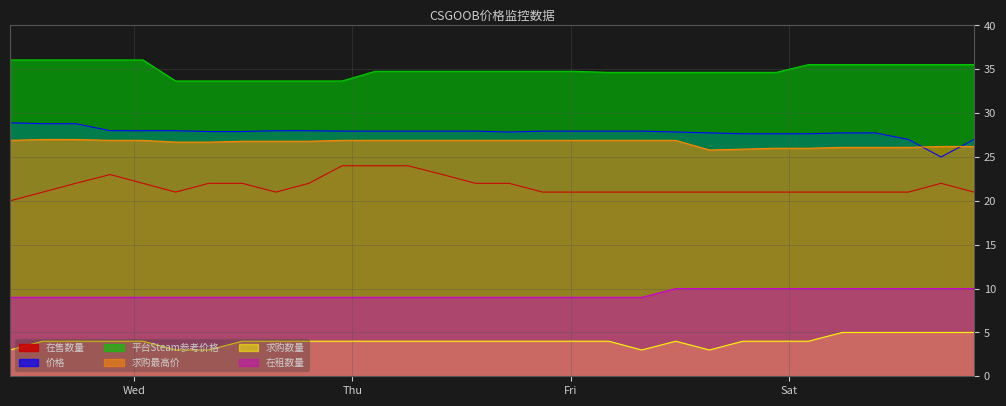

Reading right to left, list all the values displayed in this chart.

价格: 2023-09-23 20:18:54=27.0	2023-09-23 16:41:21=25.0	2023-09-23 13:06:48=27.0	2023-09-23 09:27:17=27.8	2023-09-23 05:51:04=27.8	2023-09-23 02:07:22=27.6	2023-09-22 22:33:22=27.6	2023-09-22 18:54:56=27.6	2023-09-22 15:14:07=27.8	2023-09-22 11:32:18=27.9	2023-09-22 07:47:38=27.9	2023-09-22 04:09:59=27.9	2023-09-22 00:33:30=27.9	2023-09-21 20:55:00=27.9	2023-09-21 17:14:02=27.9	2023-09-21 13:31:42=27.9	2023-09-21 09:54:20=27.9	2023-09-21 06:06:58=27.9	2023-09-21 02:29:15=27.9	2023-09-20 22:51:48=27.9	2023-09-20 19:13:14=28.0	2023-09-20 15:35:09=28.0	2023-09-20 11:53:56=27.9	2023-09-20 08:13:38=27.9	2023-09-20 04:35:01=28.0	2023-09-20 00:58:30=28.0	2023-09-19 21:22:41=28.0	2023-09-19 17:35:16=28.8	2023-09-19 13:59:09=28.8	2023-09-19 10:22:18=28.9
平台Steam参考价格: 2023-09-23 20:18:54=35.5	2023-09-23 16:41:21=35.5	2023-09-23 13:06:48=35.5	2023-09-23 09:27:17=35.5	2023-09-23 05:51:04=35.5	2023-09-23 02:07:22=35.5	2023-09-22 22:33:22=34.6	2023-09-22 18:54:56=34.6	2023-09-22 15:14:07=34.6	2023-09-22 11:32:18=34.6	2023-09-22 07:47:38=34.6	2023-09-22 04:09:59=34.6	2023-09-22 00:33:30=34.8	2023-09-21 20:55:00=34.8	2023-09-21 17:14:02=34.8	2023-09-21 13:31:42=34.8	2023-09-21 09:54:20=34.8	2023-09-21 06:06:58=34.8	2023-09-21 02:29:15=34.8	2023-09-20 22:51:48=33.7	2023-09-20 19:13:14=33.7	2023-09-20 15:35:09=33.7	2023-09-20 11:53:56=33.7	2023-09-20 08:13:38=33.7	2023-09-20 04:35:01=33.7	2023-09-20 00:58:30=36.1	2023-09-19 21:22:41=36.1	2023-09-19 17:35:16=36.1	2023-09-19 13:59:09=36.1	2023-09-19 10:22:18=36.1
在售数量: 2023-09-23 20:18:54=21.0	2023-09-23 16:41:21=22.0	2023-09-23 13:06:48=21.0	2023-09-23 09:27:17=21.0	2023-09-23 05:51:04=21.0	2023-09-23 02:07:22=21.0	2023-09-22 22:33:22=21.0	2023-09-22 18:54:56=21.0	2023-09-22 15:14:07=21.0	2023-09-22 11:32:18=21.0	2023-09-22 07:47:38=21.0	2023-09-22 04:09:59=21.0	2023-09-22 00:33:30=21.0	2023-09-21 20:55:00=21.0	2023-09-21 17:14:02=22.0	2023-09-21 13:31:42=22.0	2023-09-21 09:54:20=23.0	2023-09-21 06:06:58=24.0	2023-09-21 02:29:15=24.0	2023-09-20 22:51:48=24.0	2023-09-20 19:13:14=22.0	2023-09-20 15:35:09=21.0	2023-09-20 11:53:56=22.0	2023-09-20 08:13:38=22.0	2023-09-20 04:35:01=21.0	2023-09-20 00:58:30=22.0	2023-09-19 21:22:41=23.0	2023-09-19 17:35:16=22.0	2023-09-19 13:59:09=21.0	2023-09-19 10:22:18=20.0
求购最高价: 2023-09-23 20:18:54=26.2	2023-09-23 16:41:21=26.2	2023-09-23 13:06:48=26.1	2023-09-23 09:27:17=26.1	2023-09-23 05:51:04=26.1	2023-09-23 02:07:22=26.0	2023-09-22 22:33:22=26.0	2023-09-22 18:54:56=25.9	2023-09-22 15:14:07=25.8	2023-09-22 11:32:18=26.9	2023-09-22 07:47:38=26.9	2023-09-22 04:09:59=26.9	2023-09-22 00:33:30=26.9	2023-09-21 20:55:00=26.9	2023-09-21 17:14:02=26.9	2023-09-21 13:31:42=26.9	2023-09-21 09:54:20=26.9	2023-09-21 06:06:58=26.9	2023-09-21 02:29:15=26.9	2023-09-20 22:51:48=26.9	2023-09-20 19:13:14=26.8	2023-09-20 15:35:09=26.8	2023-09-20 11:53:56=26.8	2023-09-20 08:13:38=26.7	2023-09-20 04:35:01=26.7	2023-09-20 00:58:30=26.9	2023-09-19 21:22:41=26.9	2023-09-19 17:35:16=27.0	2023-09-19 13:59:09=27.0	2023-09-19 10:22:18=26.9
求购数量: 2023-09-23 20:18:54=5.0	2023-09-23 16:41:21=5.0	2023-09-23 13:06:48=5.0	2023-09-23 09:27:17=5.0	2023-09-23 05:51:04=5.0	2023-09-23 02:07:22=4.0	2023-09-22 22:33:22=4.0	2023-09-22 18:54:56=4.0	2023-09-22 15:14:07=3.0	2023-09-22 11:32:18=4.0	2023-09-22 07:47:38=3.0	2023-09-22 04:09:59=4.0	2023-09-22 00:33:30=4.0	2023-09-21 20:55:00=4.0	2023-09-21 17:14:02=4.0	2023-09-21 13:31:42=4.0	2023-09-21 09:54:20=4.0	2023-09-21 06:06:58=4.0	2023-09-21 02:29:15=4.0	2023-09-20 22:51:48=4.0	2023-09-20 19:13:14=4.0	2023-09-20 15:35:09=4.0	2023-09-20 11:53:56=4.0	2023-09-20 08:13:38=3.0	2023-09-20 04:35:01=3.0	2023-09-20 00:58:30=4.0	2023-09-19 21:22:41=4.0	2023-09-19 17:35:16=4.0	2023-09-19 13:59:09=4.0	2023-09-19 10:22:18=3.0
在租数量: 2023-09-23 20:18:54=10.0	2023-09-23 16:41:21=10.0	2023-09-23 13:06:48=10.0	2023-09-23 09:27:17=10.0	2023-09-23 05:51:04=10.0	2023-09-23 02:07:22=10.0	2023-09-22 22:33:22=10.0	2023-09-22 18:54:56=10.0	2023-09-22 15:14:07=10.0	2023-09-22 11:32:18=10.0	2023-09-22 07:47:38=9.0	2023-09-22 04:09:59=9.0	2023-09-22 00:33:30=9.0	2023-09-21 20:55:00=9.0	2023-09-21 17:14:02=9.0	2023-09-21 13:31:42=9.0	2023-09-21 09:54:20=9.0	2023-09-21 06:06:58=9.0	2023-09-21 02:29:15=9.0	2023-09-20 22:51:48=9.0	2023-09-20 19:13:14=9.0	2023-09-20 15:35:09=9.0	2023-09-20 11:53:56=9.0	2023-09-20 08:13:38=9.0	2023-09-20 04:35:01=9.0	2023-09-20 00:58:30=9.0	2023-09-19 21:22:41=9.0	2023-09-19 17:35:16=9.0	2023-09-19 13:59:09=9.0	2023-09-19 10:22:18=9.0